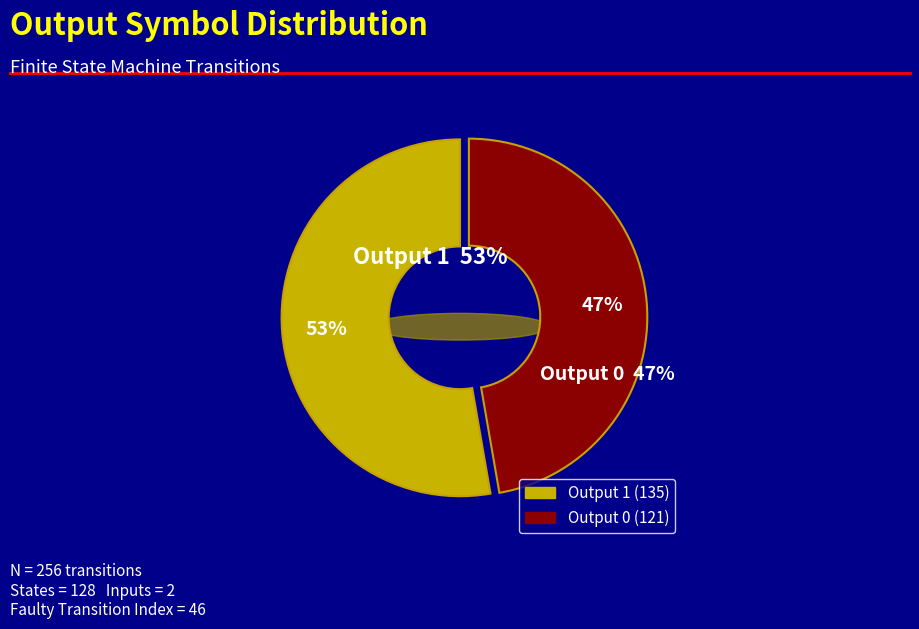

What is the largest slice in the pie chart?

Output 1